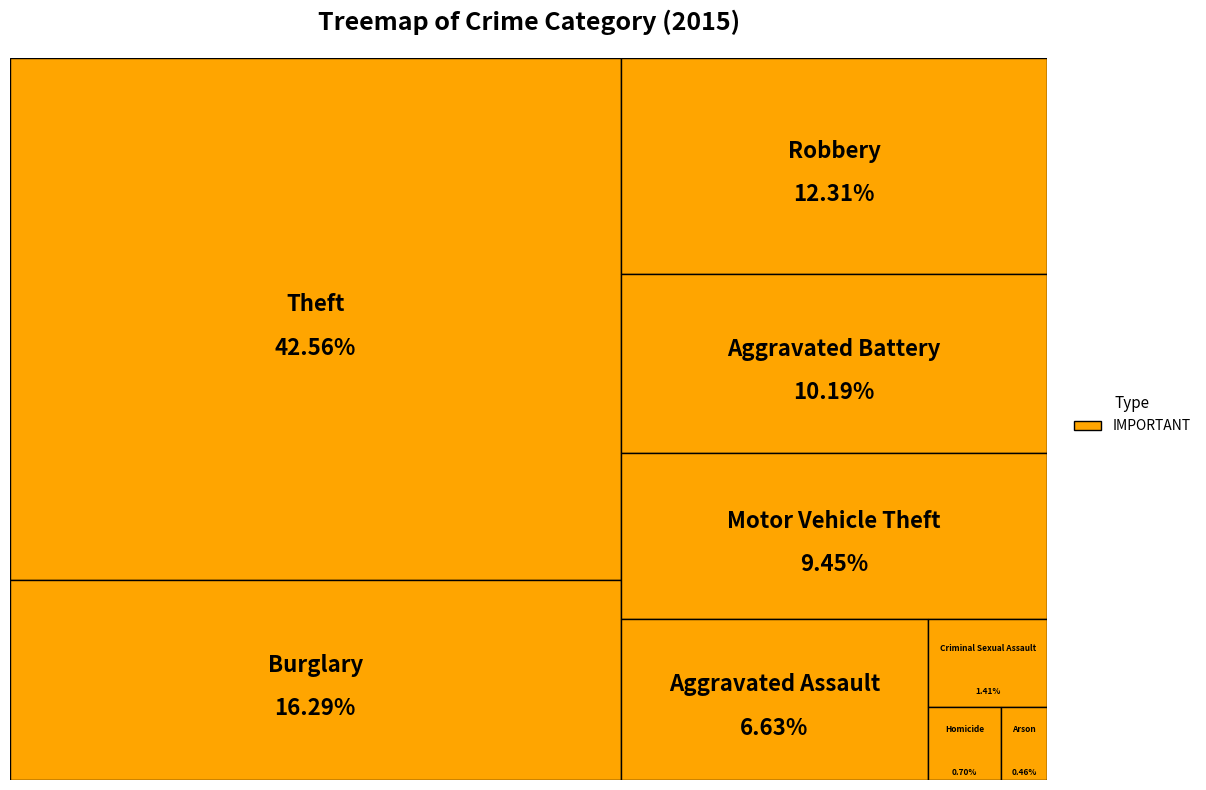

Which category has the smallest portion of the pie?

Arson